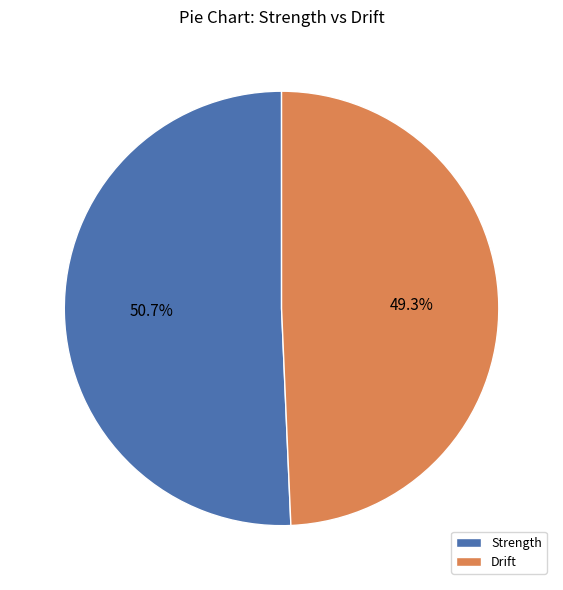

Does Strength represent more than half of the total?

Yes